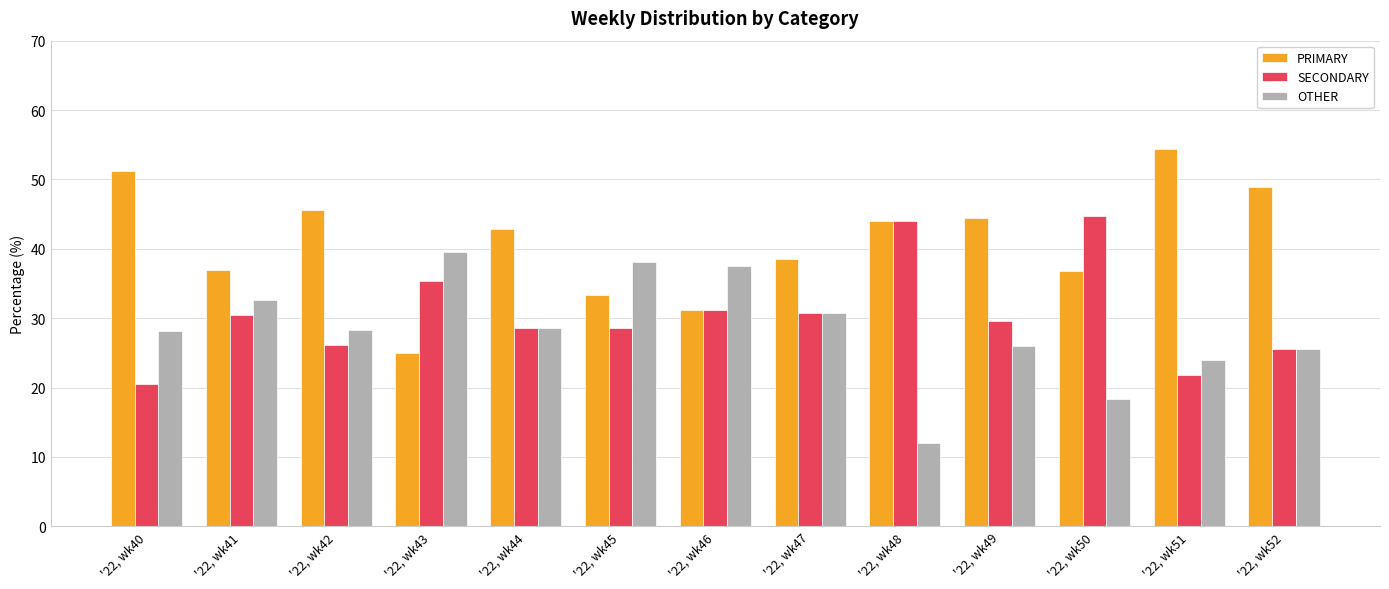

Between '22, wk46 and '22, wk51, which series saw the biggest shift?

PRIMARY